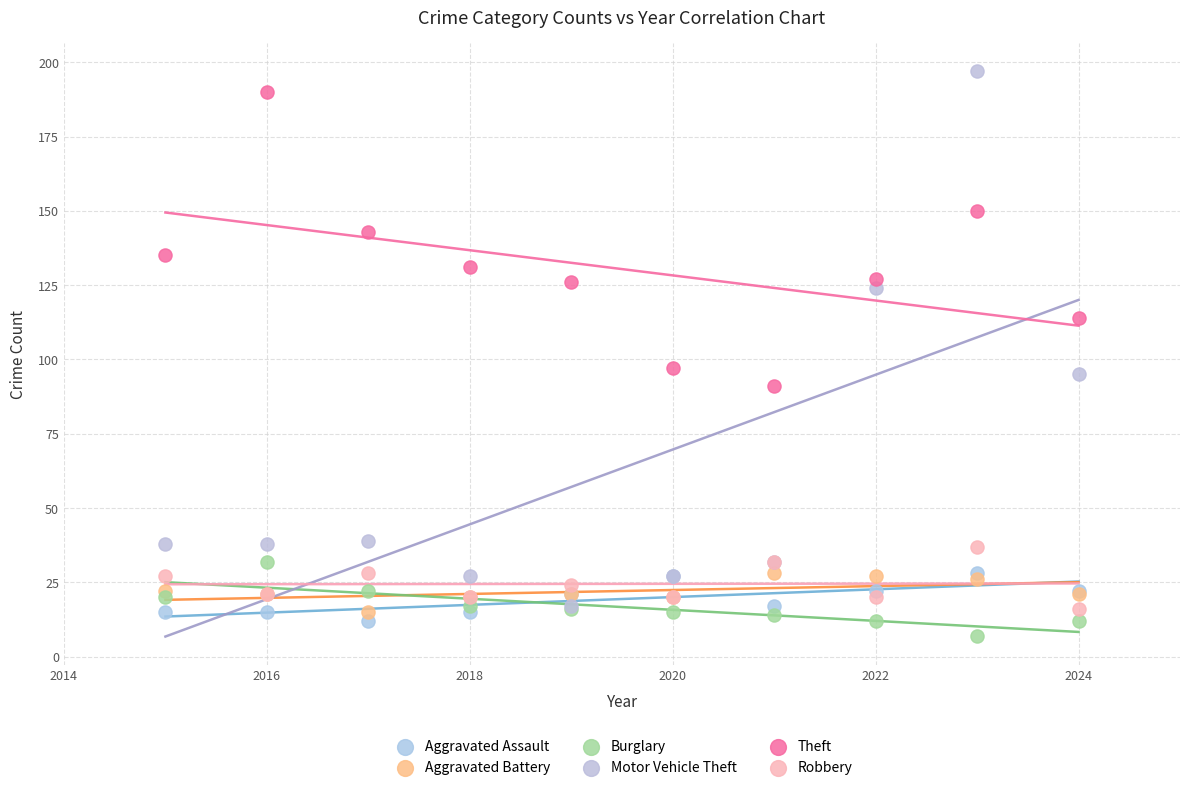

In the Motor Vehicle Theft series, what Y value is closest to 107?

95